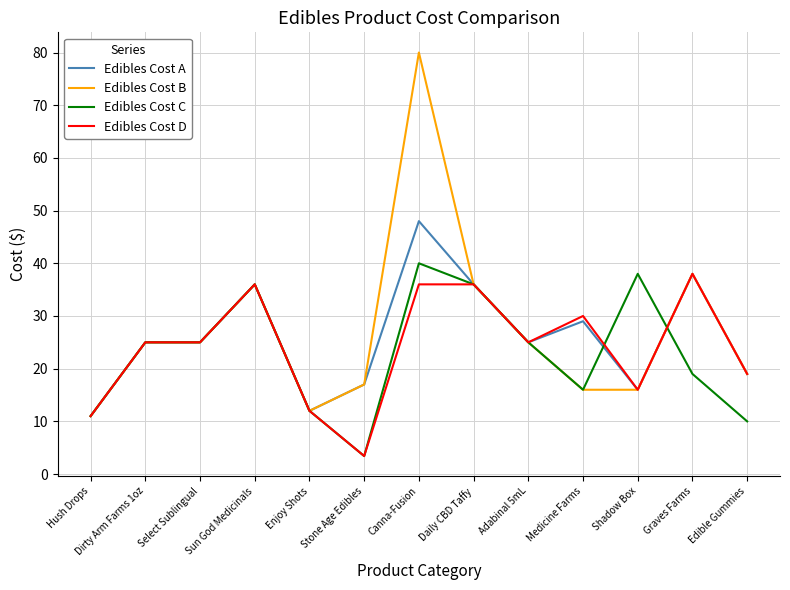

What is the minimum value shown in the chart?

3.4